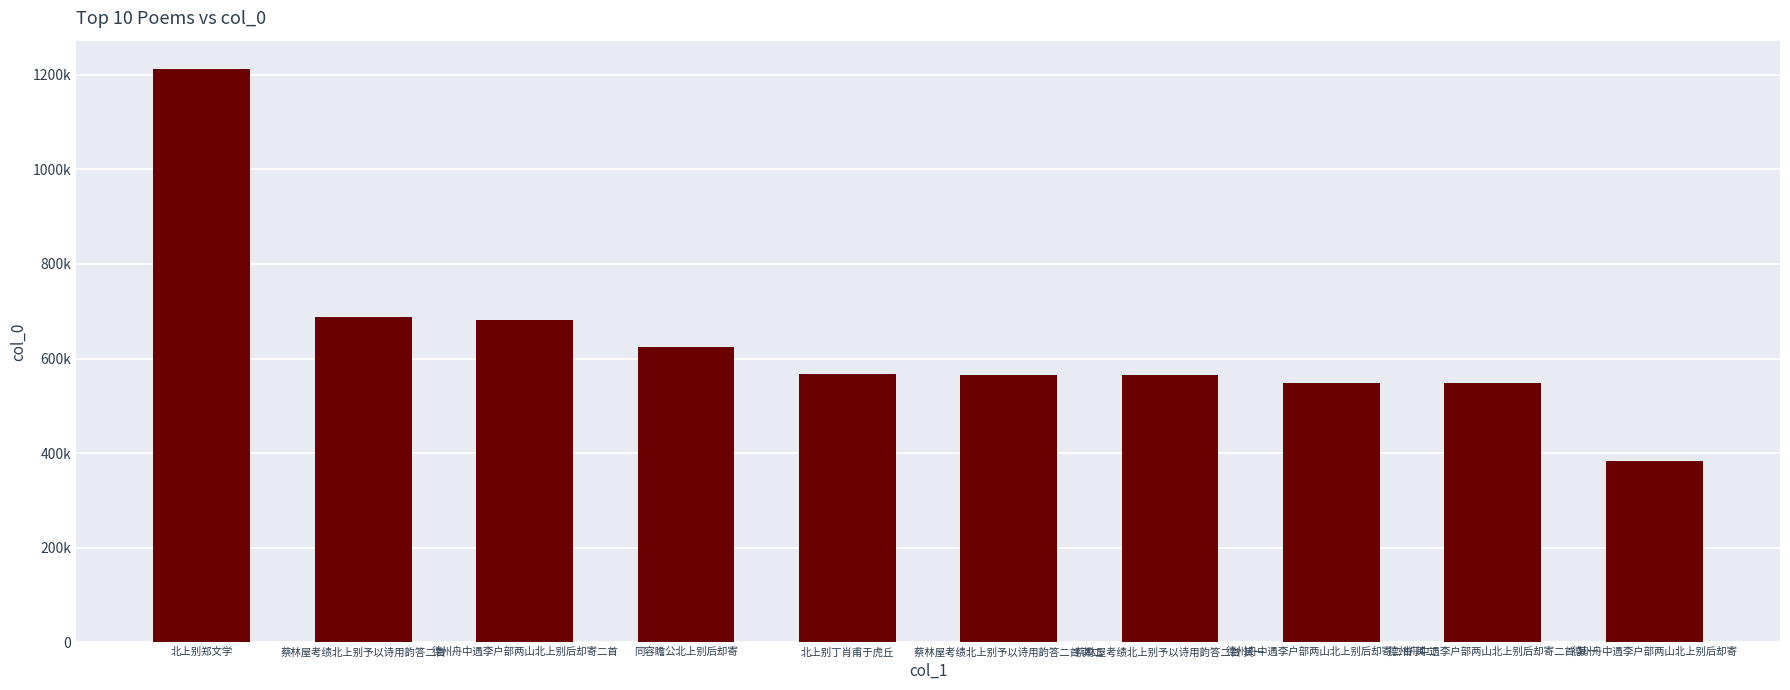

What is the value of the 3rd bar from the left?

682139